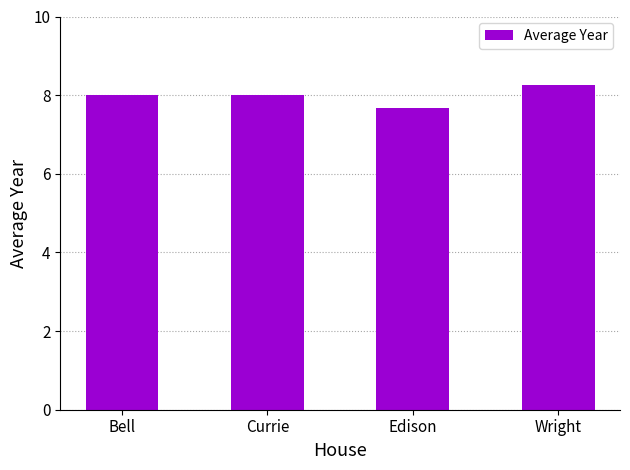

The value at Currie is 10.5. True or false?

False